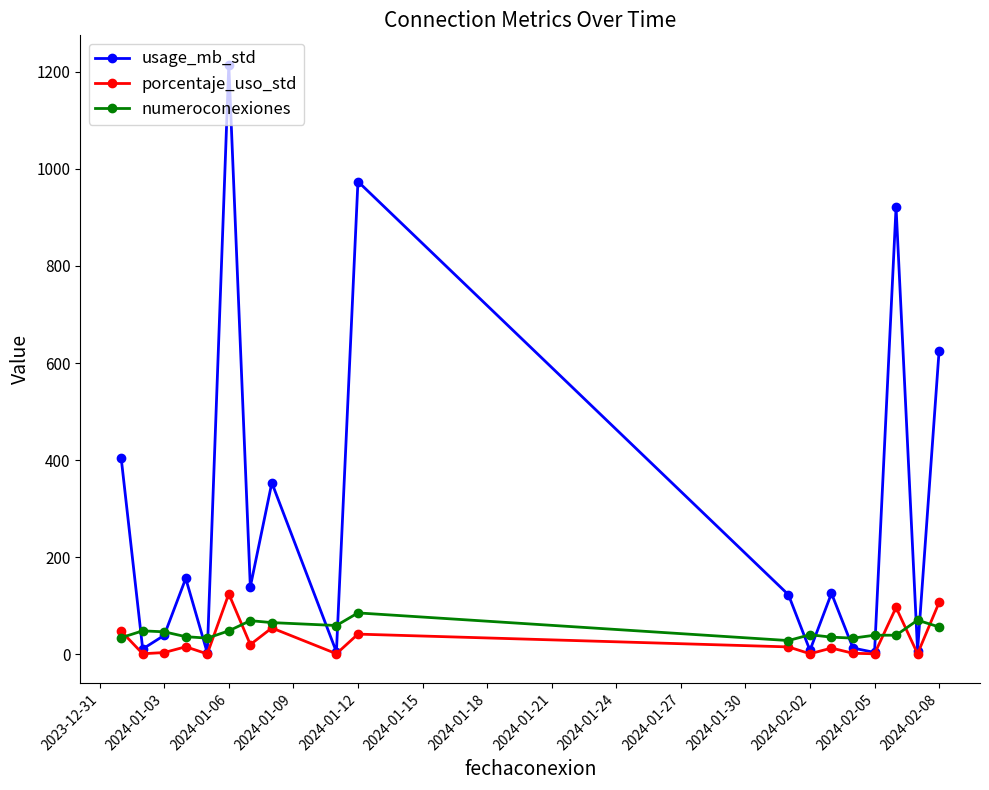

At how many categories does at least one series exceed 843?

3